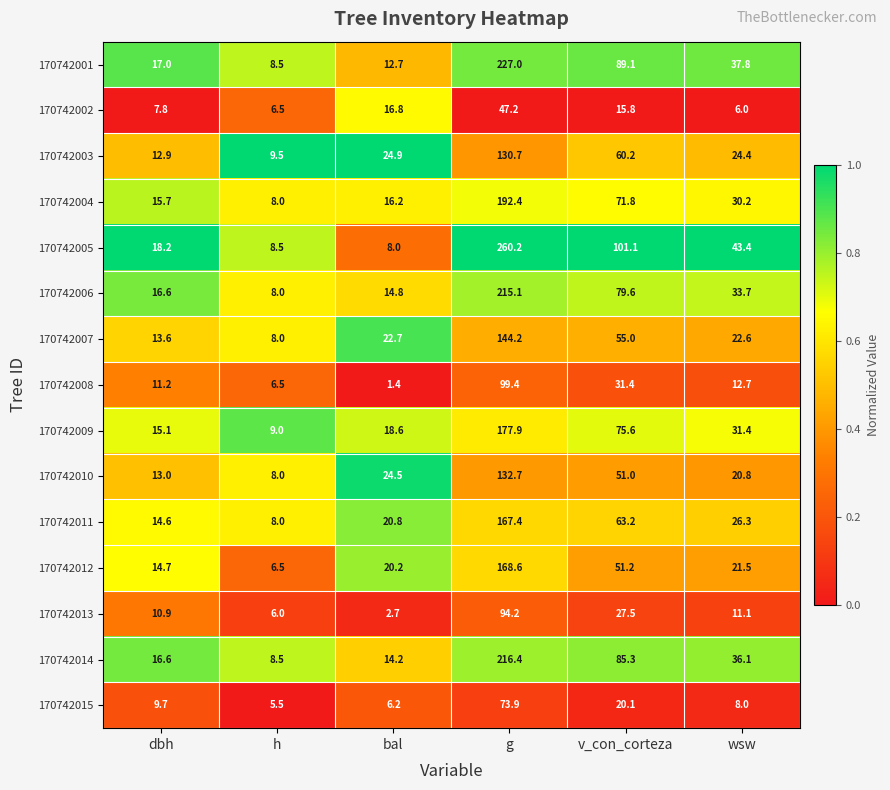

List the series in order of their peak value, highest first.

170742005, 170742001, 170742014, 170742006, 170742004, 170742009, 170742012, 170742011, 170742007, 170742010, 170742003, 170742008, 170742013, 170742015, 170742002